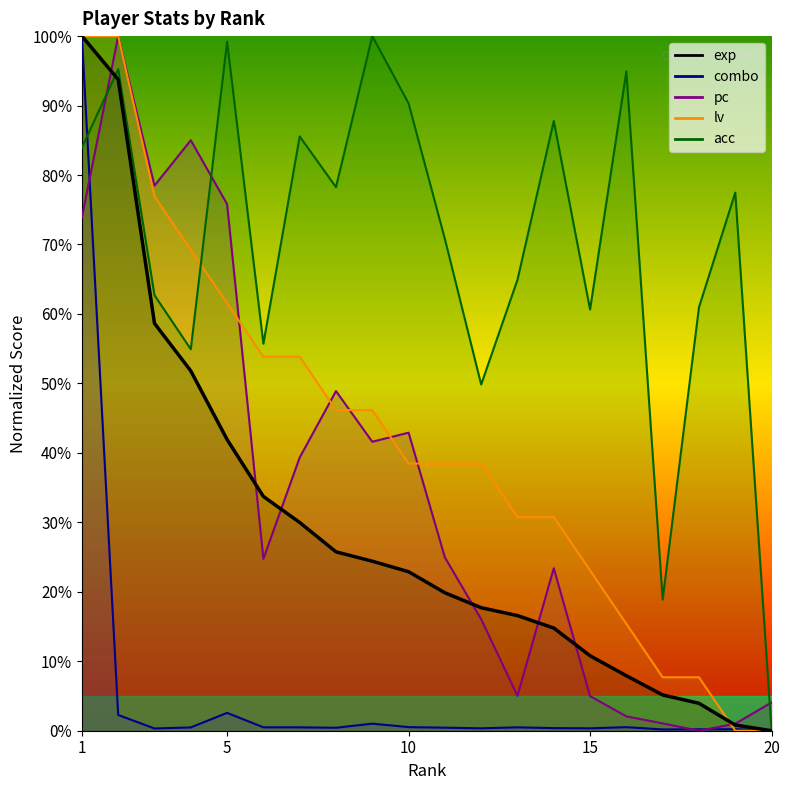

Between which two adjacent categories do combo and lv first intersect?

18 and 19